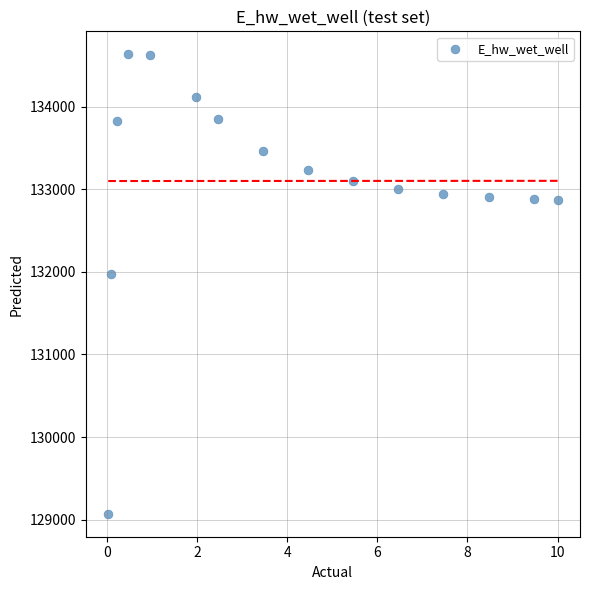

What is the range of Y values (max minus min)?

5560.3